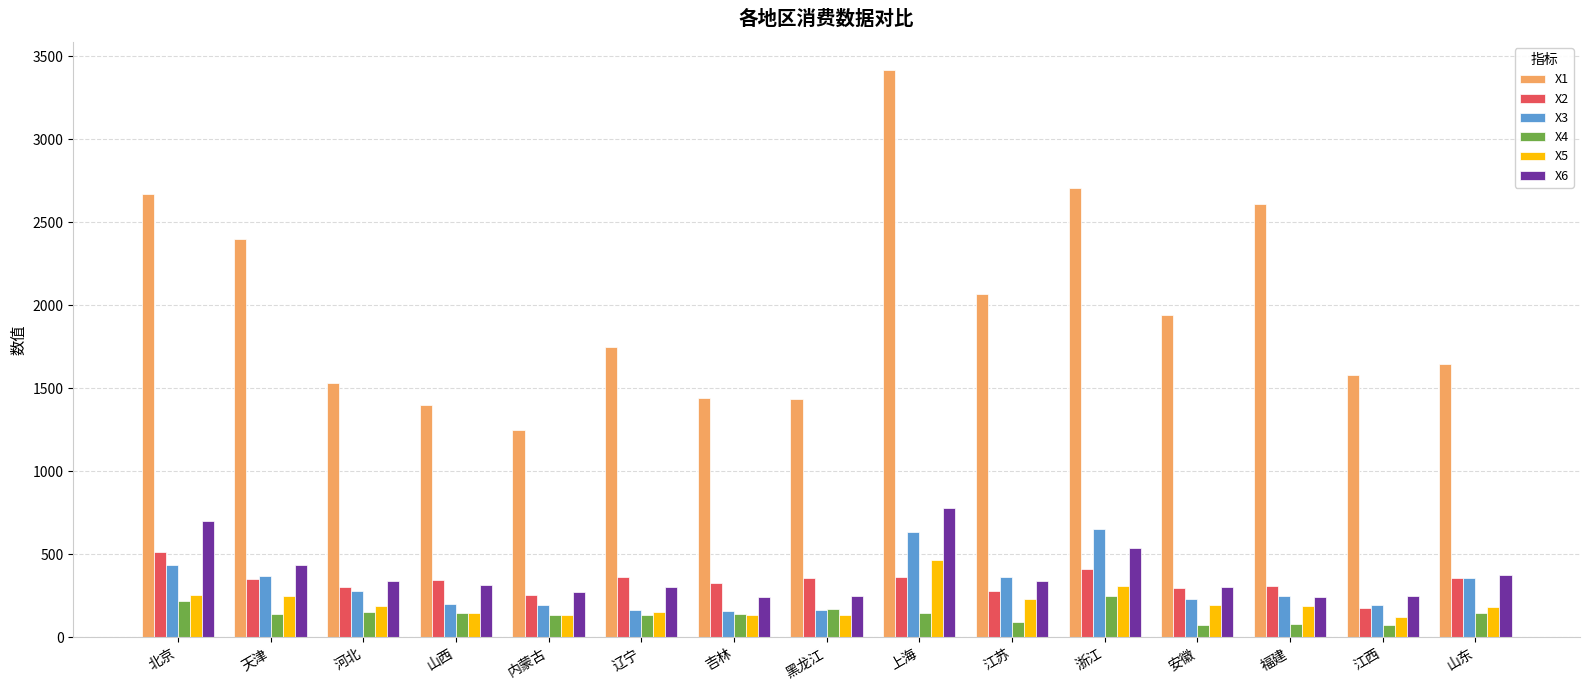

At how many categories does at least one series exceed 2475?

4